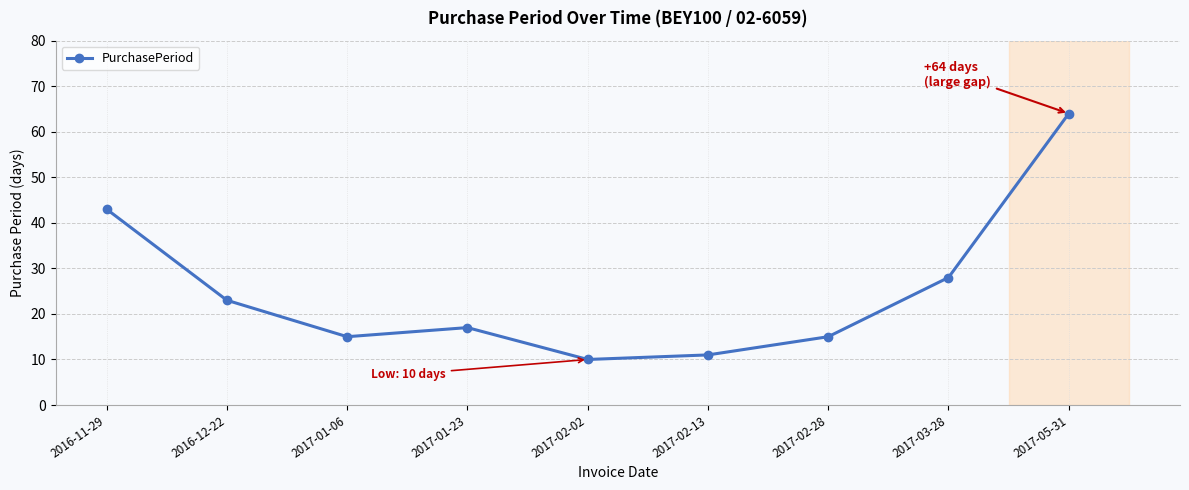

How many data points does each series have?

9